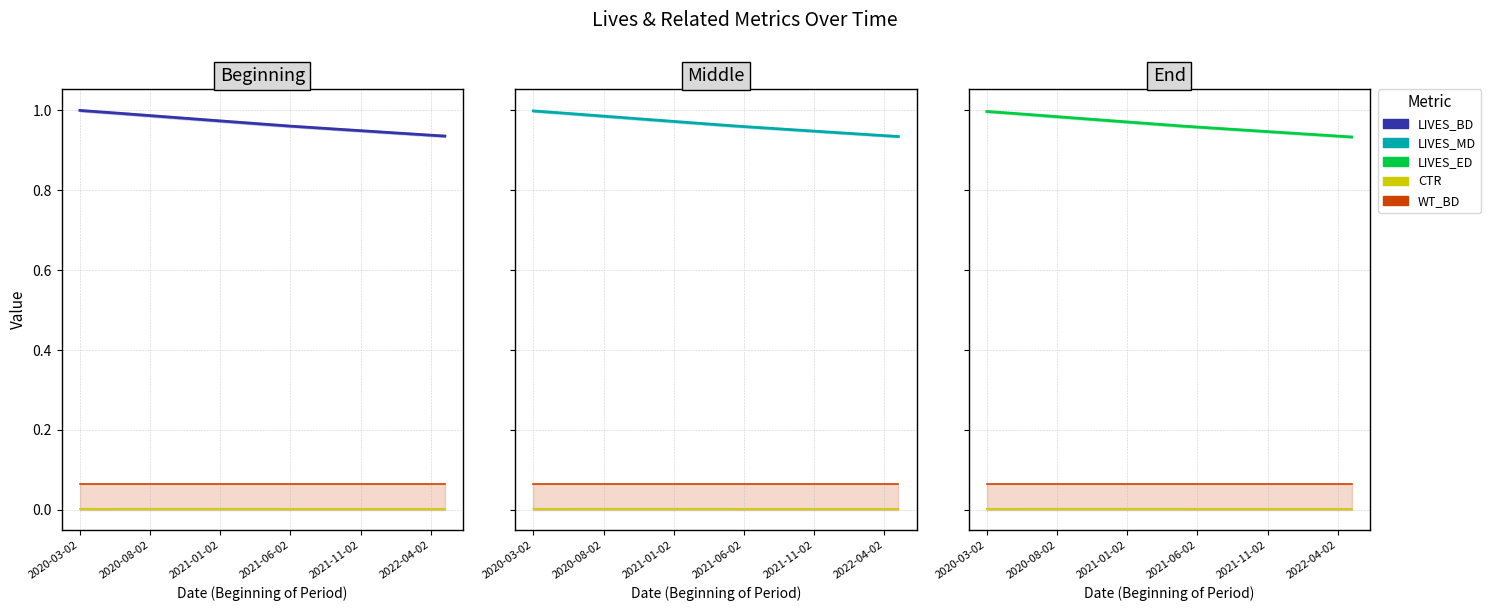

What position from the left is 2021-01-02?

11